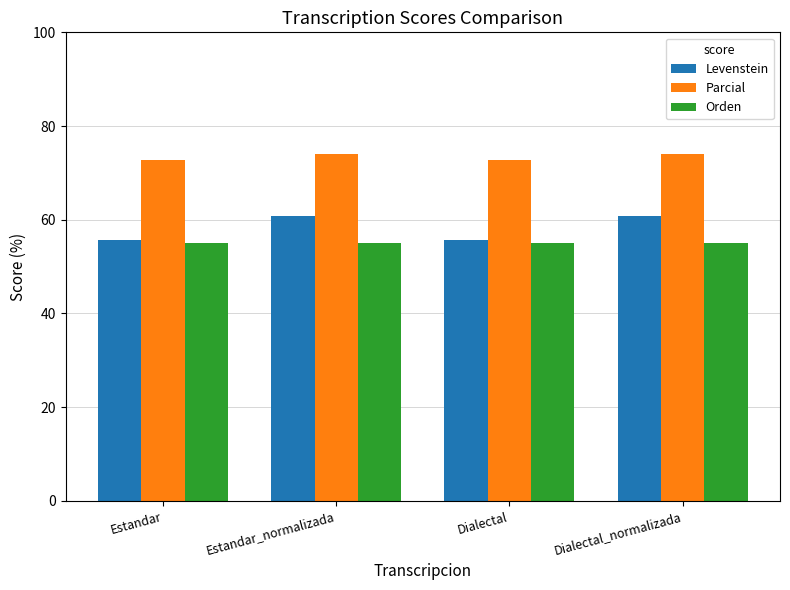

Reading left to right, list all the values displayed in this chart.

Levenstein: Estandar=55.8	Estandar_normalizada=60.9	Dialectal=55.8	Dialectal_normalizada=60.9
Parcial: Estandar=72.7	Estandar_normalizada=74.0	Dialectal=72.7	Dialectal_normalizada=74.0
Orden: Estandar=55.0	Estandar_normalizada=55.0	Dialectal=55.0	Dialectal_normalizada=55.0